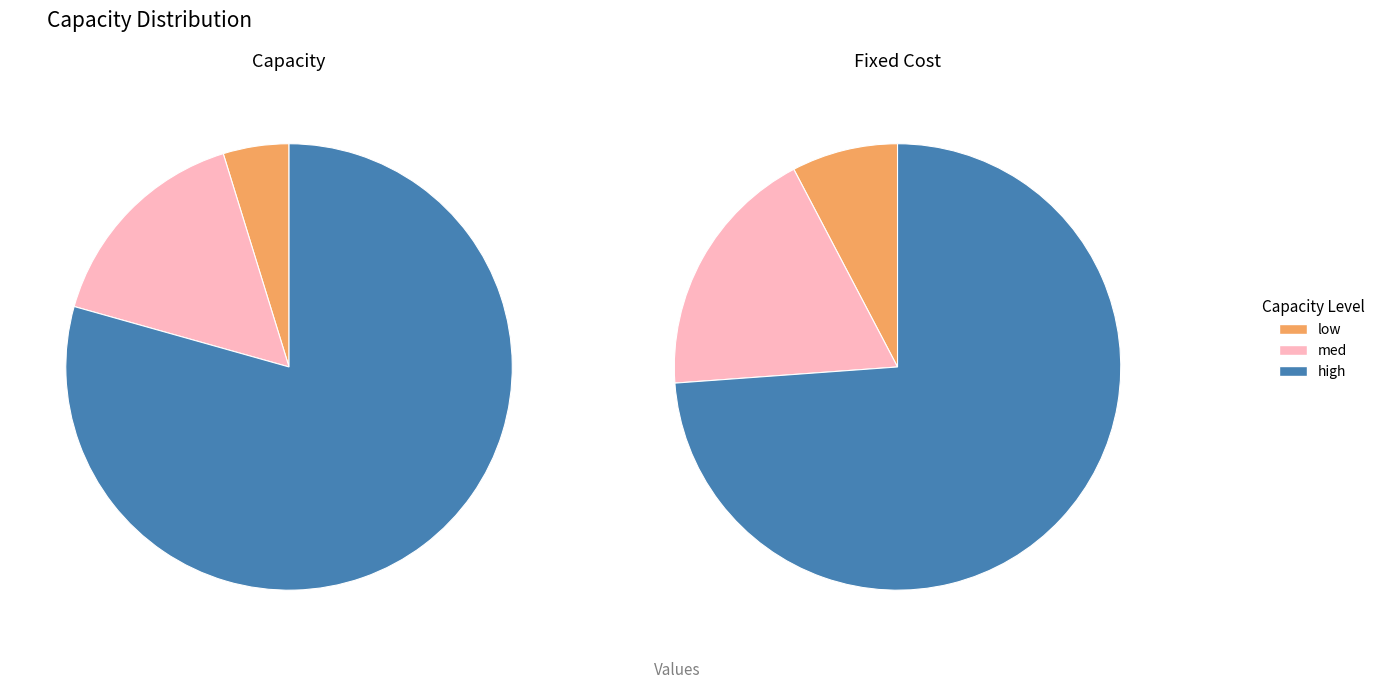

How many slices are in this pie chart?

3